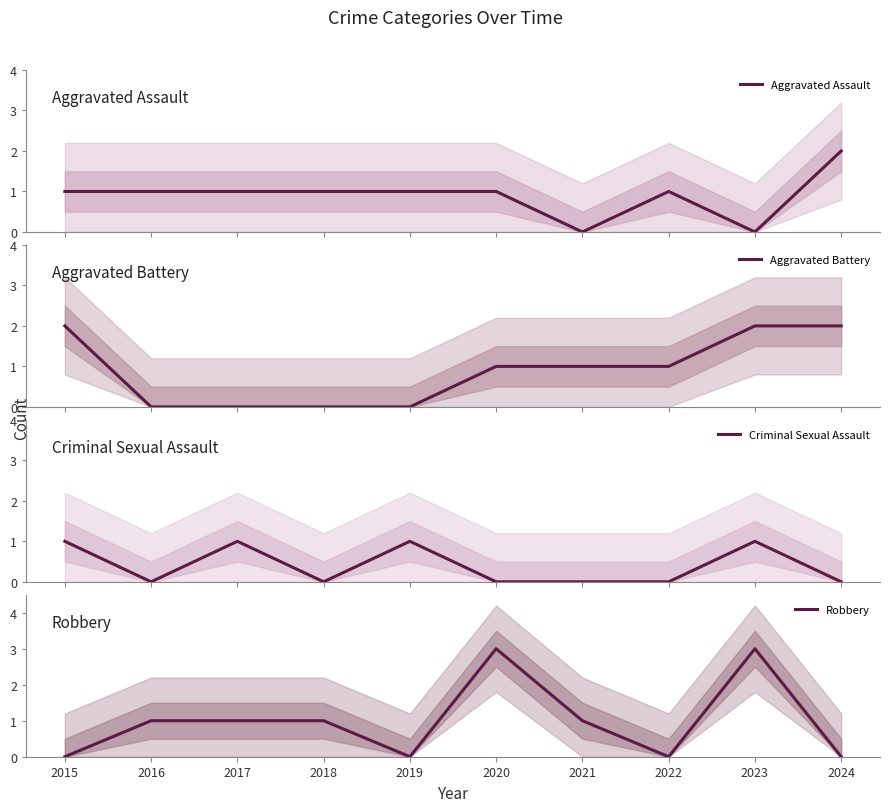

Which series has the largest range (max minus min)?

Robbery